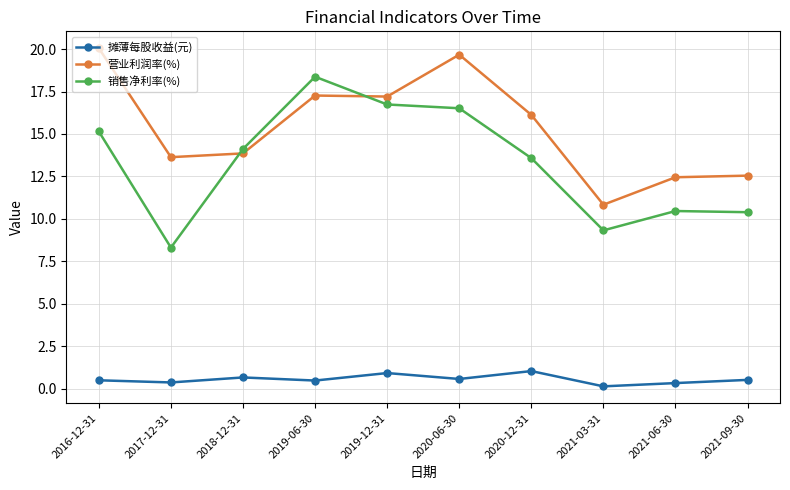

What is the difference between the 销售净利率(%) values at 2017-12-31 and 2019-12-31?

8.4